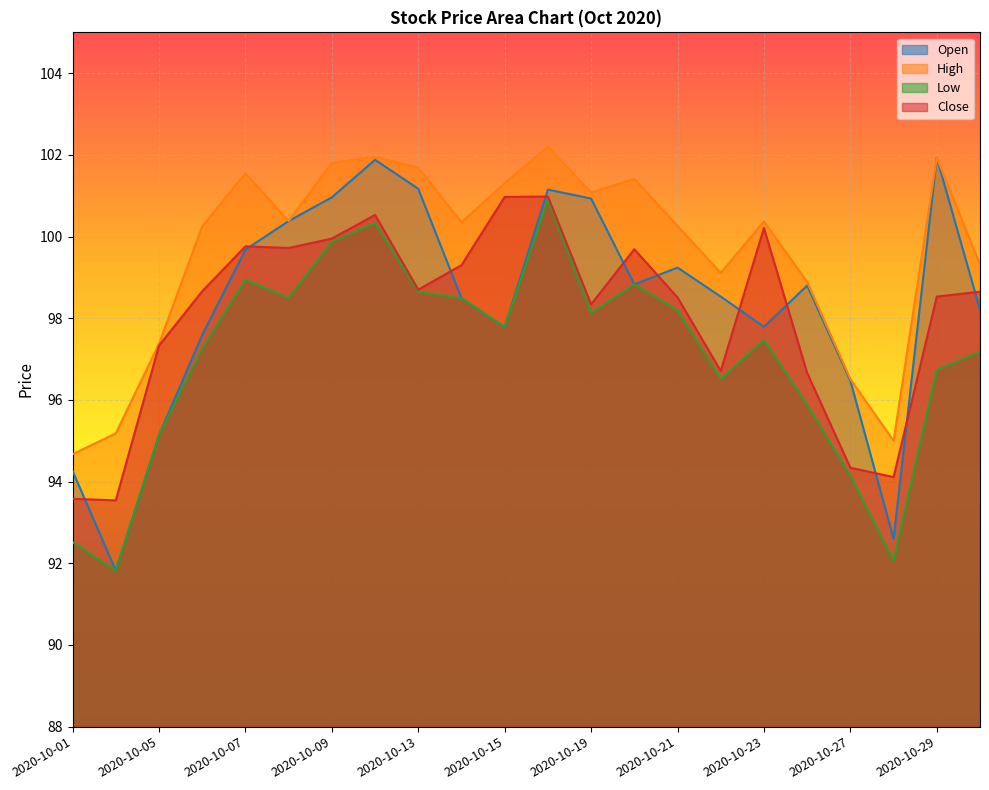

Which series has the largest range (max minus min)?

Open